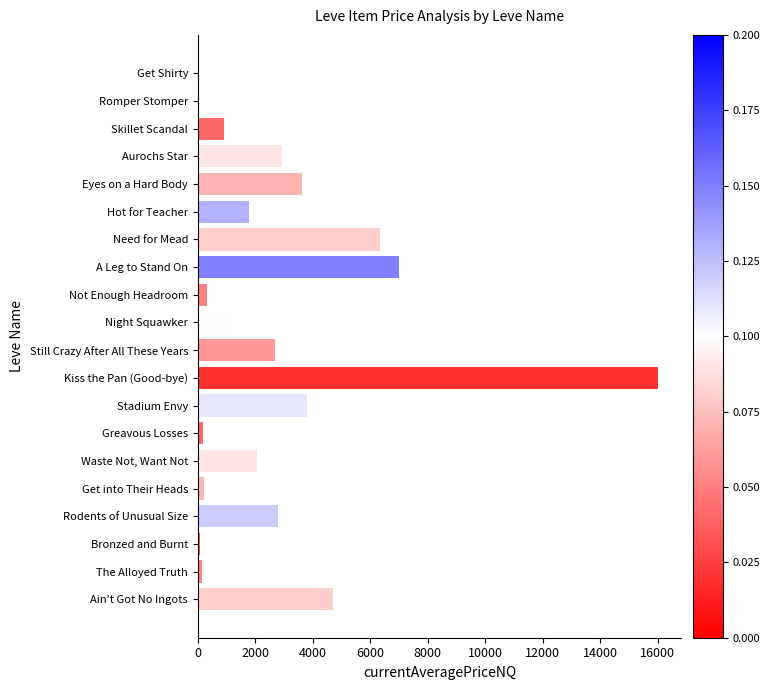

Count the number of values greater than 2059.

10